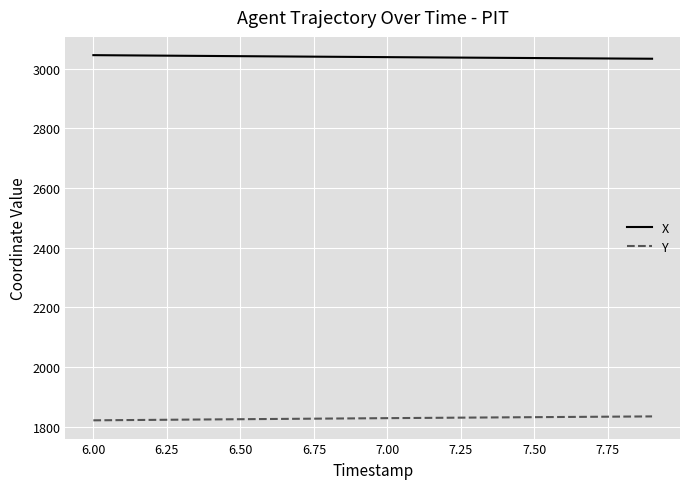

List the series in order of their peak value, highest first.

X, Y